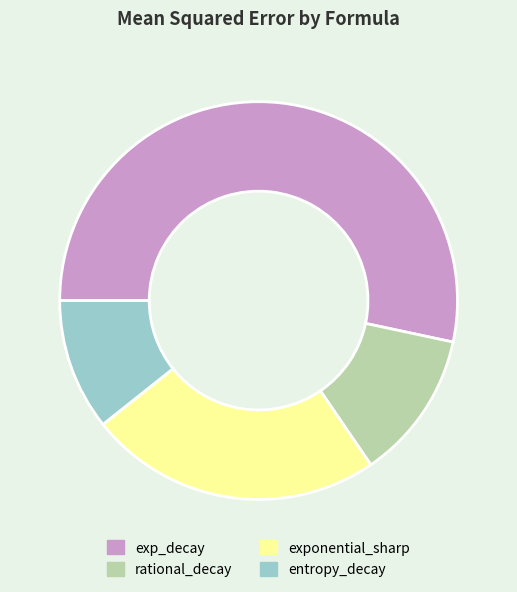

True or false: exp_decay accounts for 67% of the total.

False